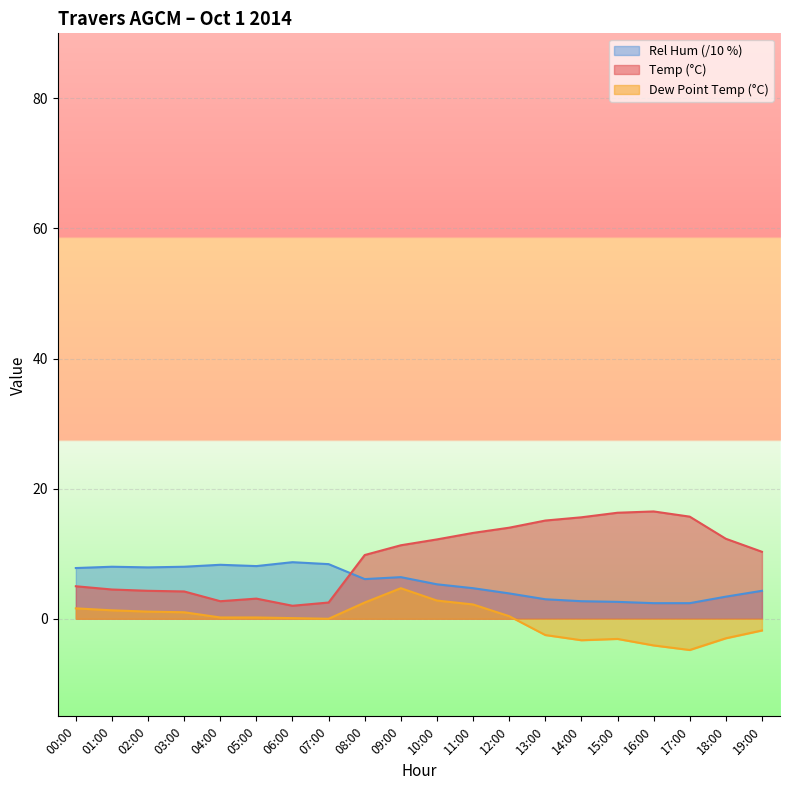

What is the label of the 3rd point from the right?

17:00